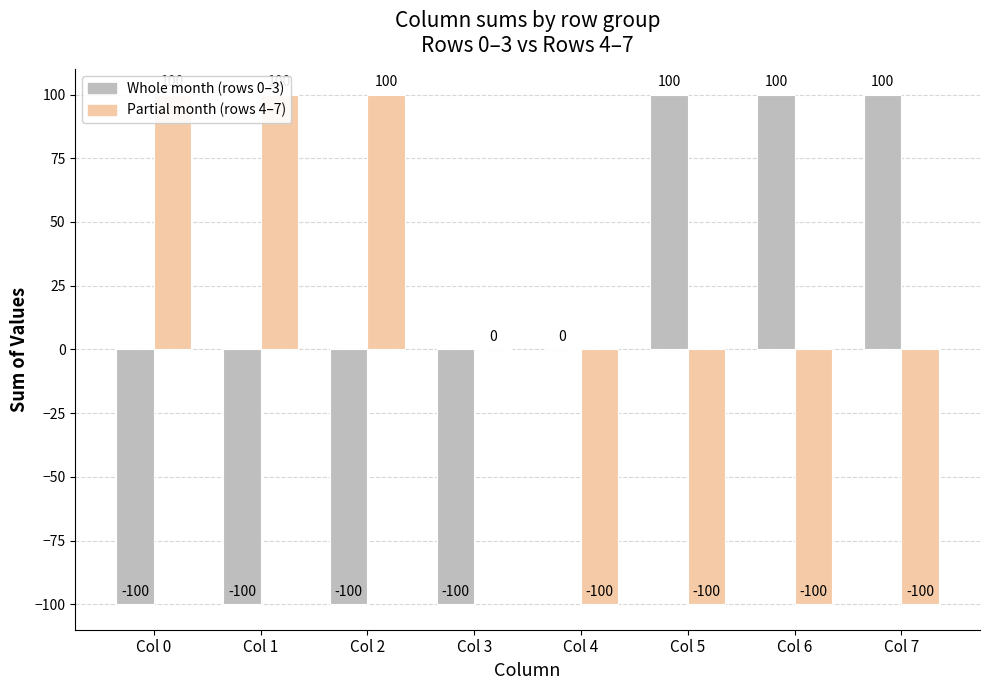

The value of Partial month (last group) at Col 7 is -161. True or false?

False